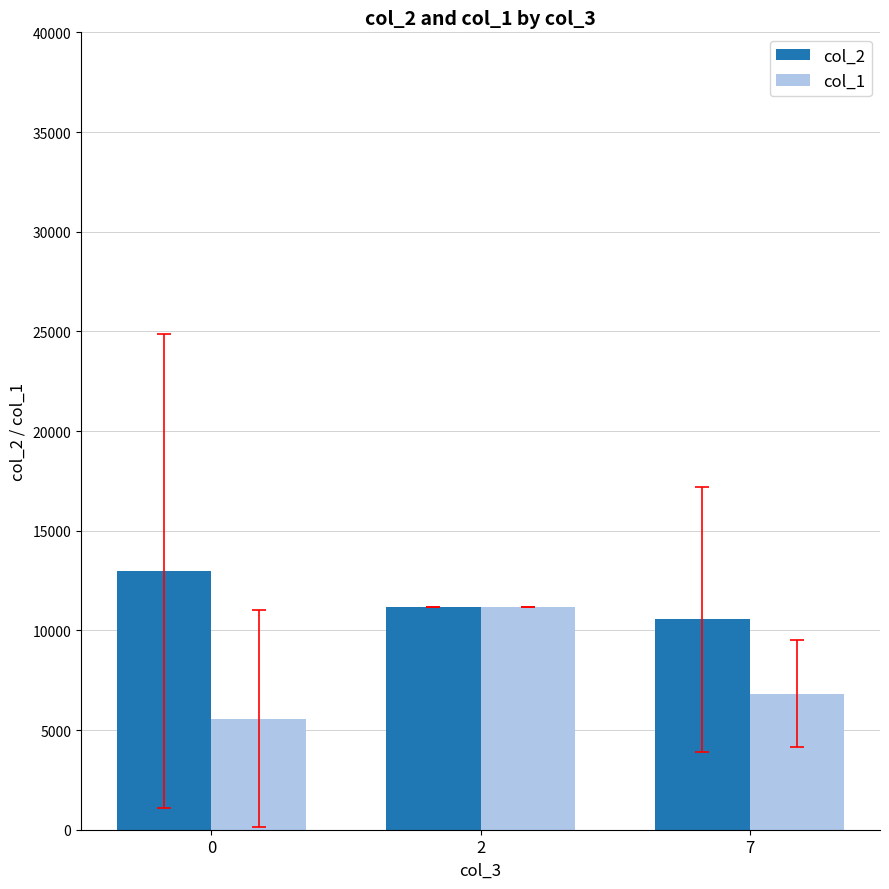

At which label is col_1 closest to 8373?

7